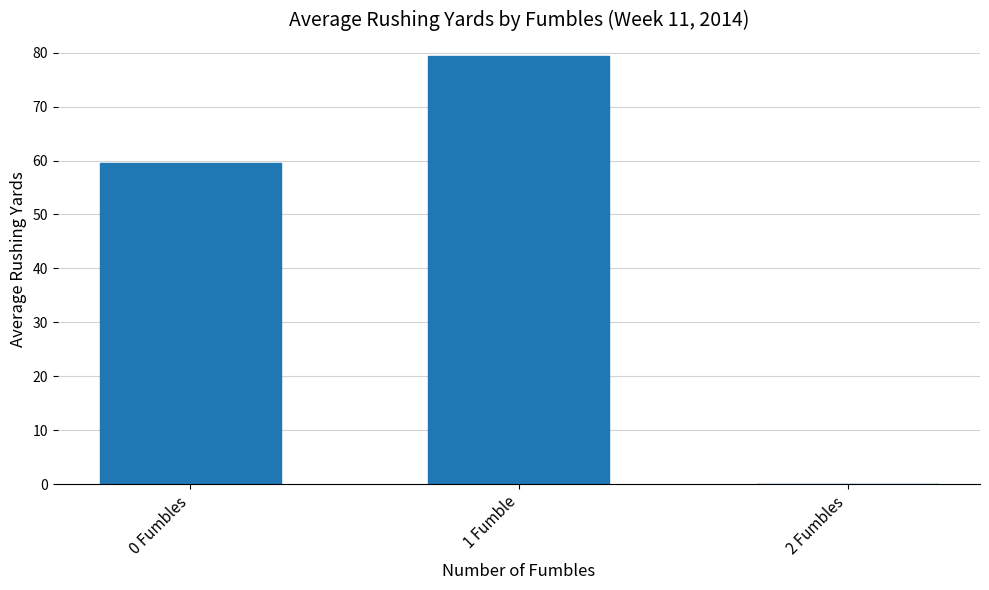

Are the bars horizontal?

No